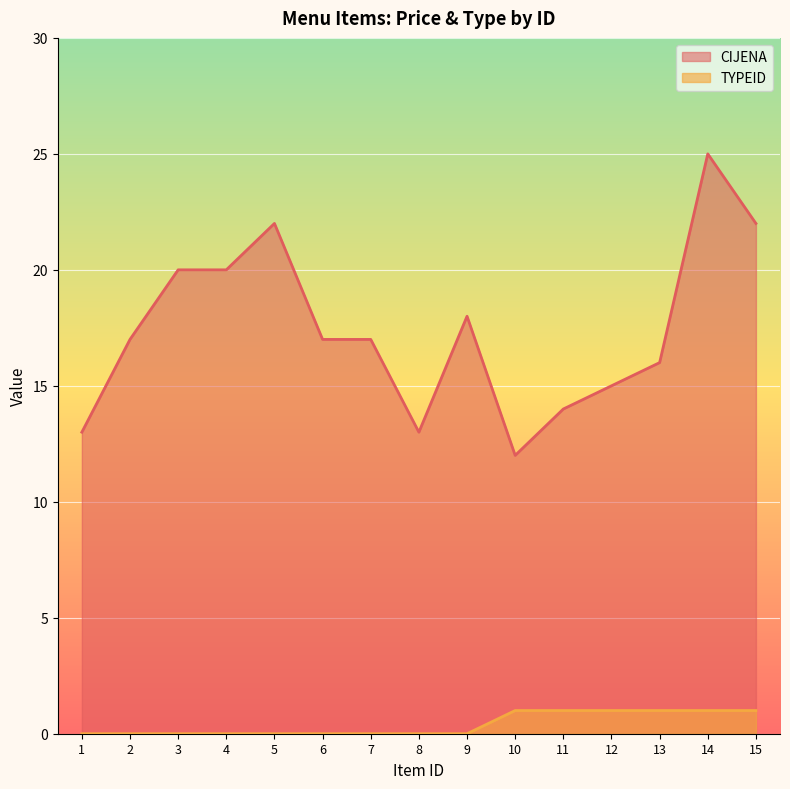

How many values in the CIJENA series are below 17?

6